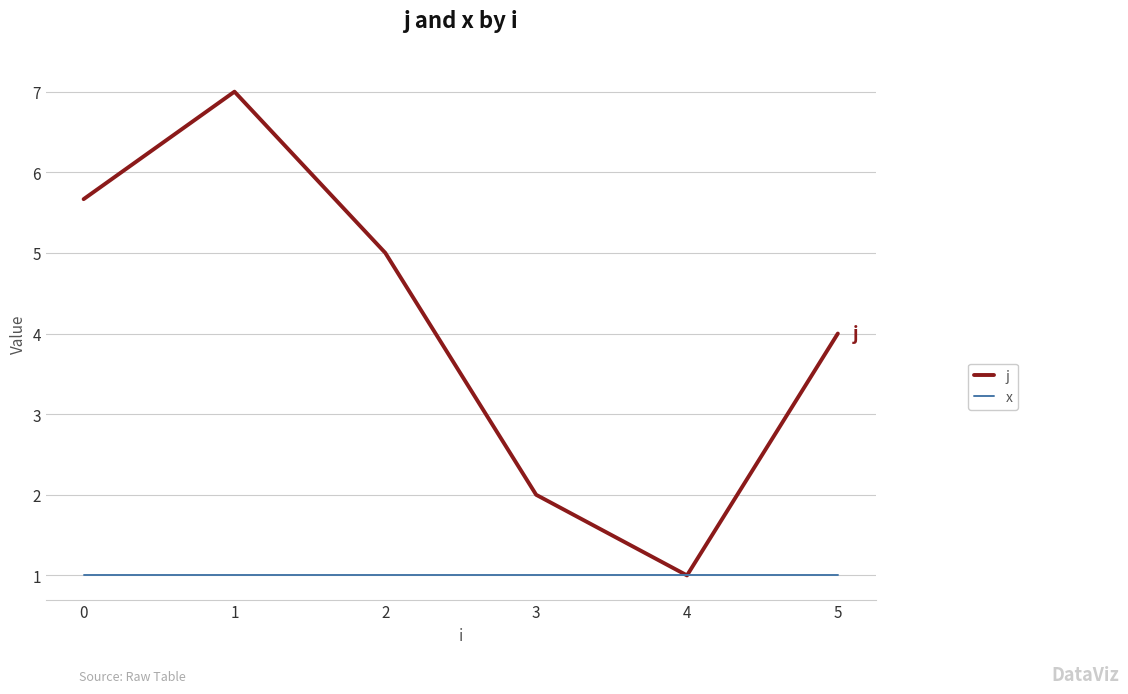

Which category has the lowest value in the j series?

4